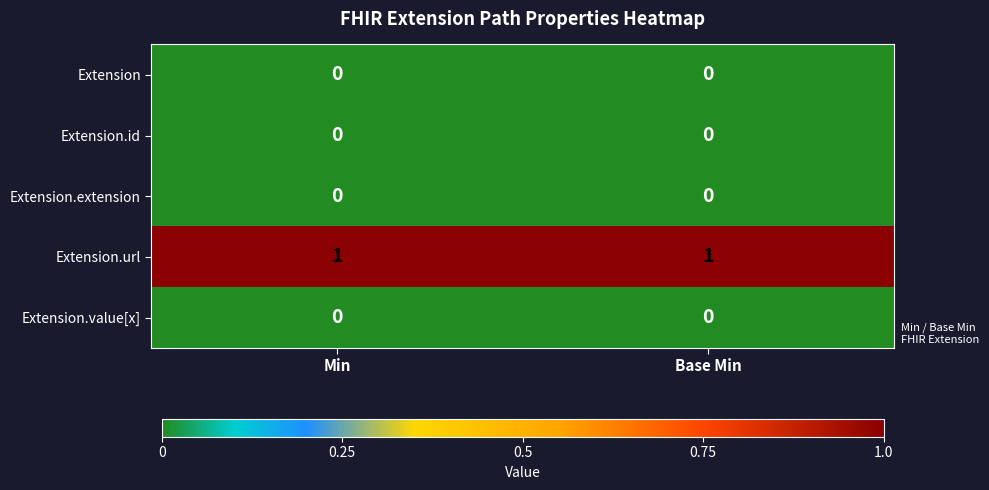

Reading left to right, extract all data points from this chart.

Extension: 0	0
Extension.id: 0	0
Extension.extension: 0	0
Extension.url: 1	1
Extension.value[x]: 0	0